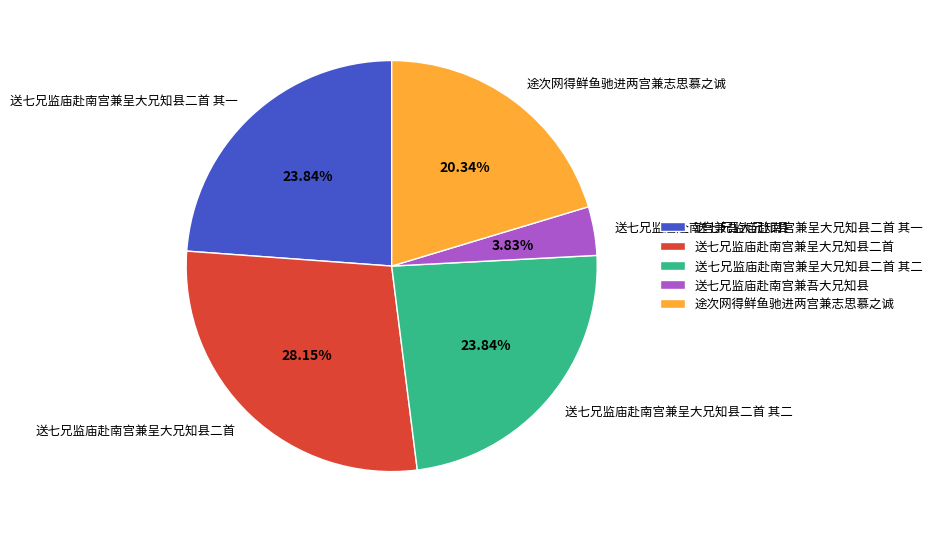

To the nearest percent, what is the combined percentage of 送七兄监庙赴南宫兼呈大兄知县二首 其一 and 送七兄监庙赴南宫兼呈大兄知县二首 其二?

48%